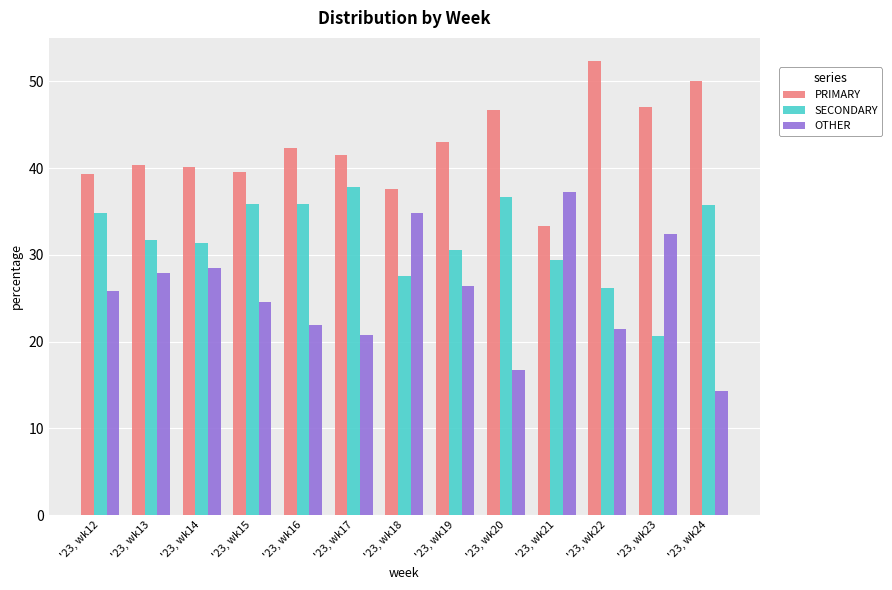

What is the sum of the SECONDARY values at '23, wk18 and '23, wk24?

63.2